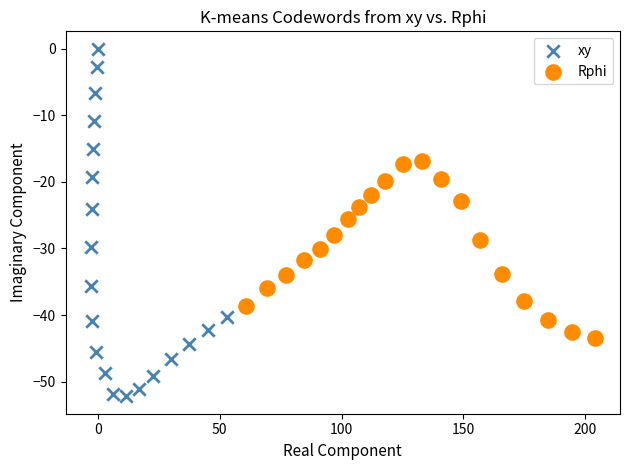

What are all the series names shown in the legend?

xy, Rphi